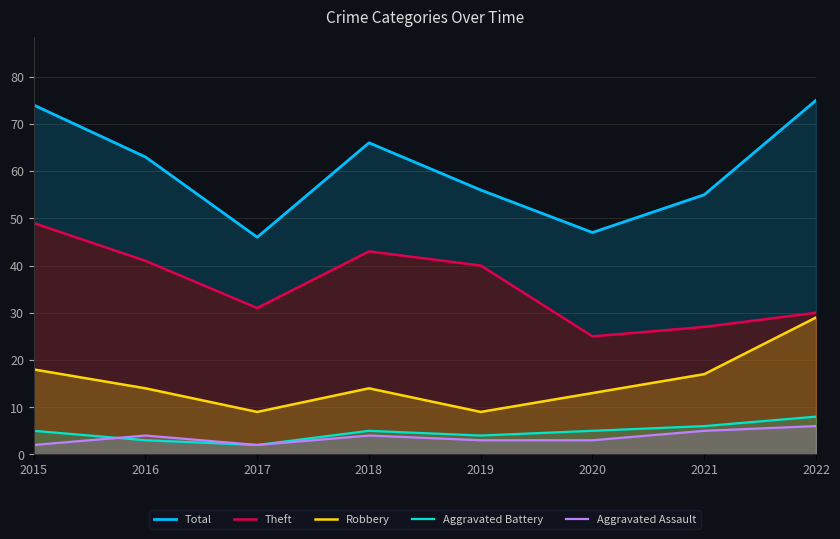

At which category is the sum across all series the highest?

2015